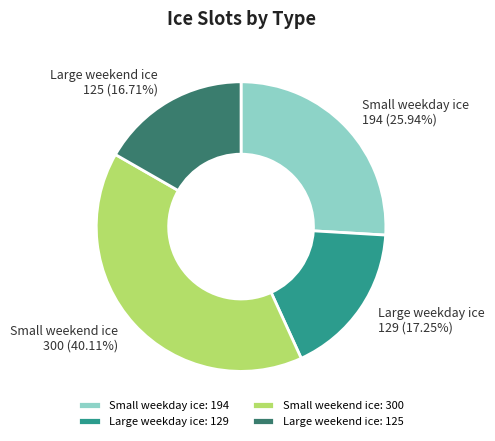

What portion of the pie excludes Small weekend ice?

59.9%